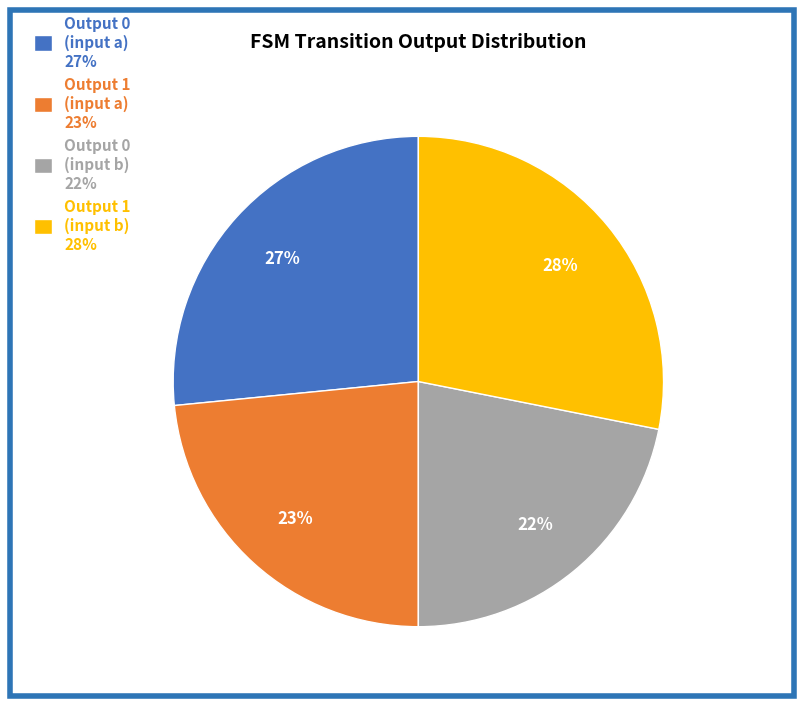

To the nearest percent, what is the combined percentage of Output 0 (input a) 27% and Output 1 (input a) 23%?

50%